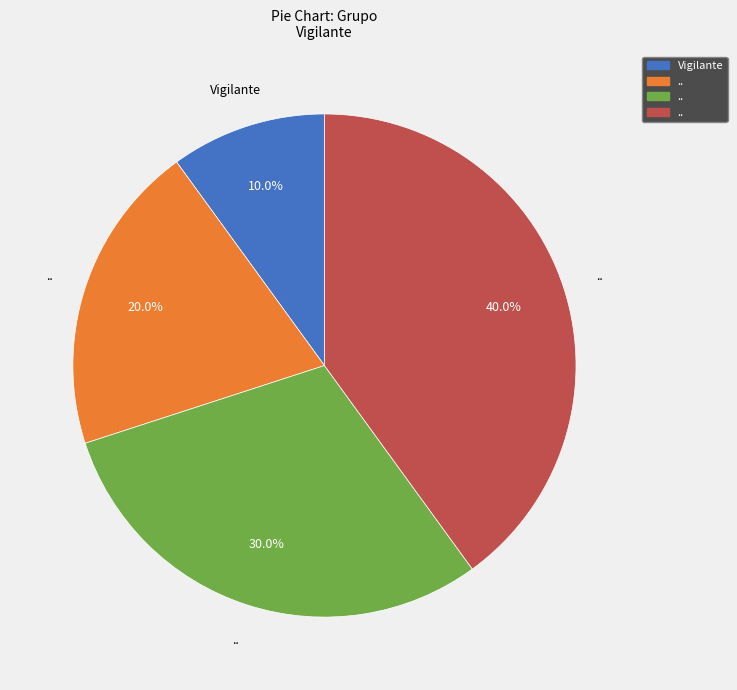

Does any single category account for the majority?

No